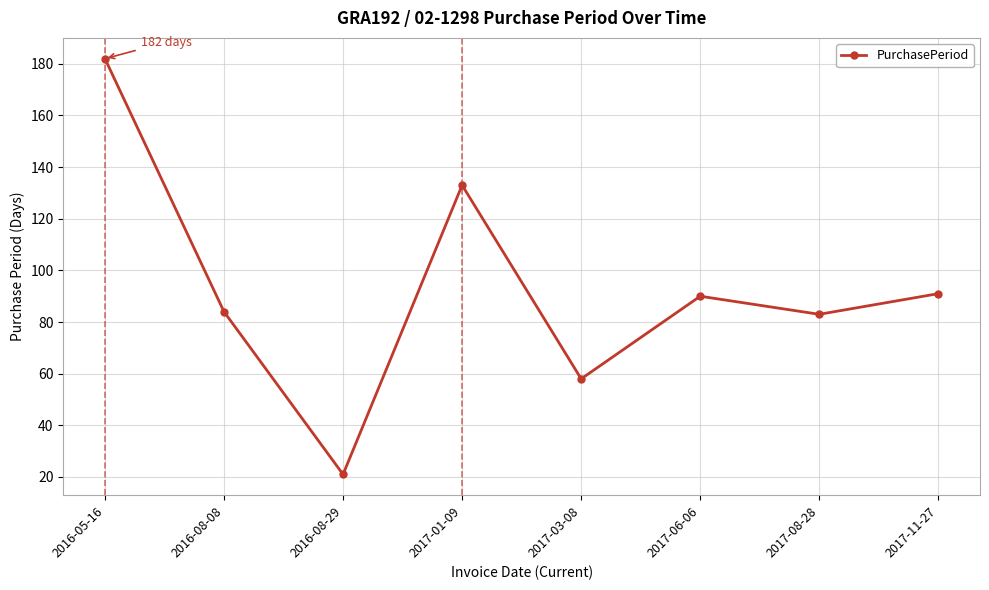

What is the difference between the second highest and second lowest values?

75